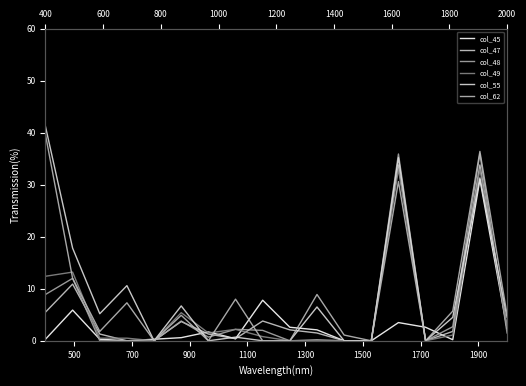

Reading left to right, extract all data points from this chart.

col_45: 0.0	0.6	0.0	0.0	0.0	0.1	0.2	0.0	0.8	0.3	0.2	0.0	0.0	0.3	0.3	0.0	3.1	0.2
col_47: 0.6	1.1	0.1	0.0	0.0	0.4	0.1	0.0	0.4	0.2	0.1	0.0	0.0	3.4	0.0	0.2	3.4	0.2
col_48: 0.9	1.2	0.0	0.0	0.0	0.4	0.1	0.2	0.2	0.0	0.0	0.0	0.0	3.6	0.0	0.3	3.6	0.1
col_49: 1.2	1.3	0.1	0.1	0.0	0.5	0.1	0.2	0.1	0.0	0.0	0.0	0.0	3.3	0.0	0.1	3.3	0.3
col_55: 4.1	1.8	0.5	1.1	0.0	0.7	0.0	0.1	0.0	0.0	0.7	0.0	0.0	3.5	0.0	0.5	3.1	0.5
col_62: 4.0	1.2	0.2	0.7	0.0	0.5	0.0	0.8	0.0	0.0	0.9	0.1	0.0	3.1	0.0	0.6	3.6	0.5